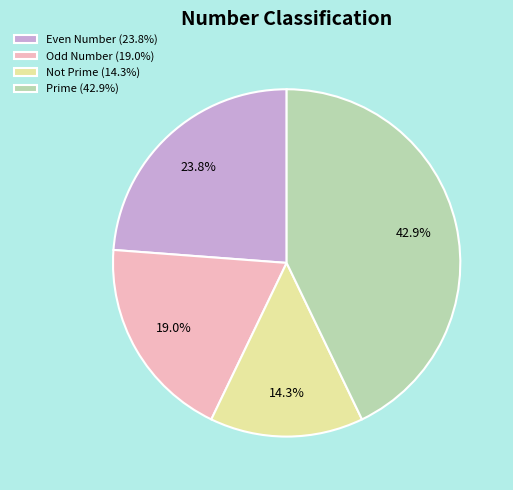

How many segments does this pie chart have?

4